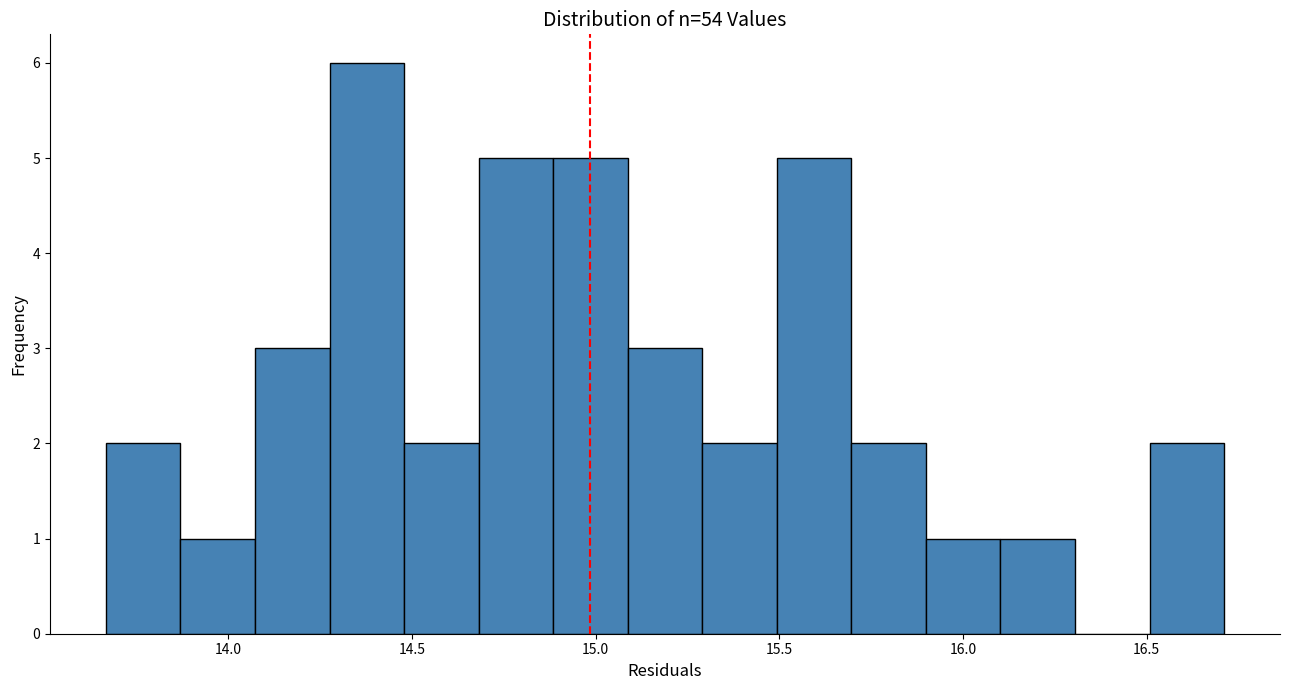

Reading left to right, list every bar in this chart as the range it spans on the x-axis followed by its height. Neither the bar edges nor the heights are printed on the chart, so give them approximately, as read against the axes.

13.65 to 13.85: 2
13.85 to 14.05: 1
14.05 to 14.30: 3
14.30 to 14.50: 6
14.50 to 14.70: 2
14.70 to 14.90: 5
14.90 to 15.10: 5
15.10 to 15.30: 3
15.30 to 15.50: 2
15.50 to 15.70: 5
15.70 to 15.90: 2
15.90 to 16.10: 1
16.10 to 16.30: 1
16.30 to 16.50: 0
16.50 to 16.70: 2